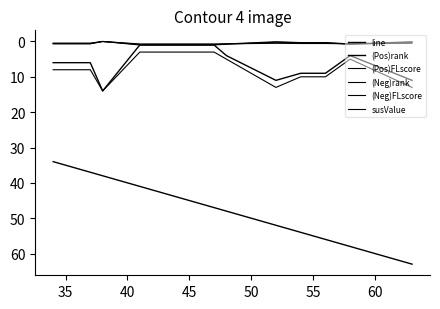

How many lines are shown in the chart?

6